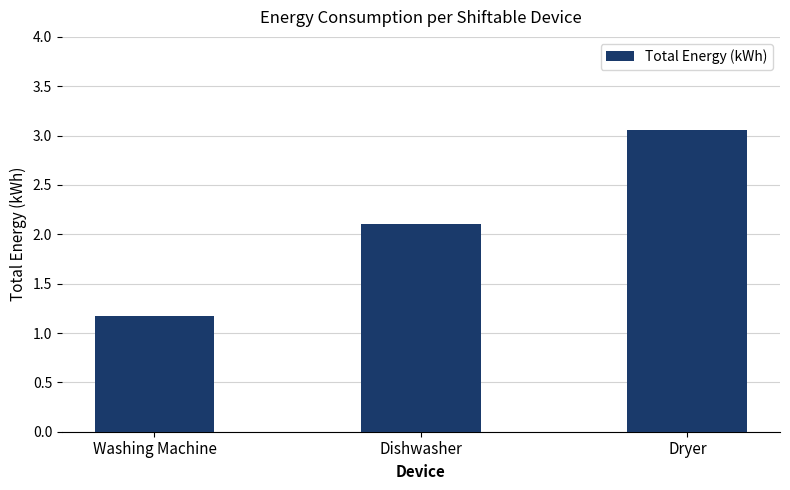

Approximately how many times larger is the value at Dryer compared to Washing Machine?

2.6